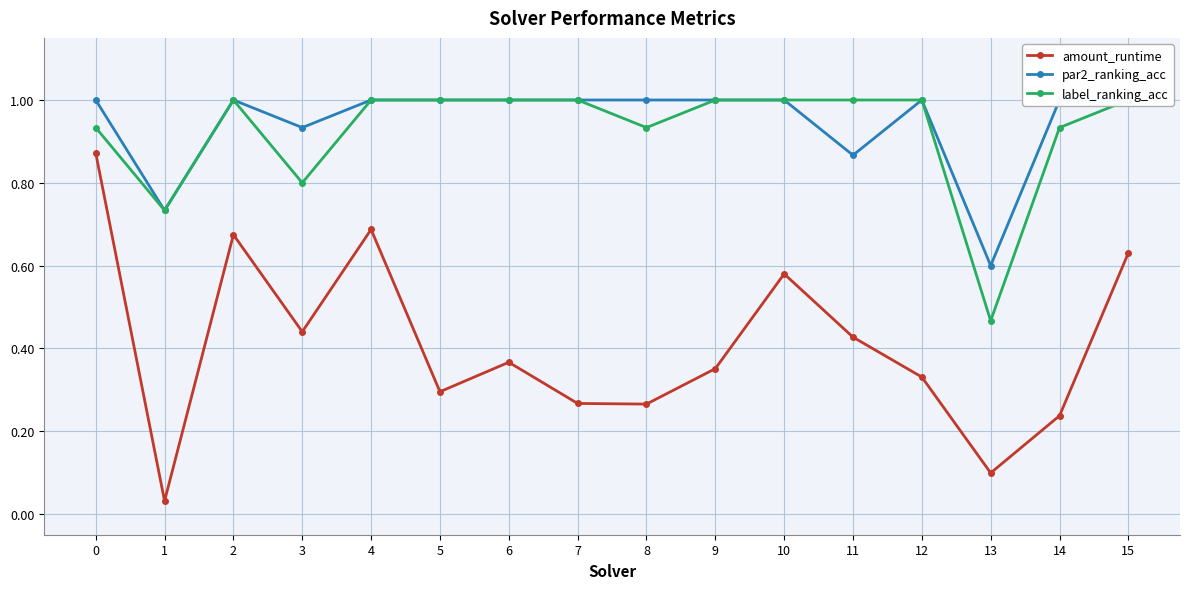

Which series has the largest total across all categories?

par2_ranking_acc